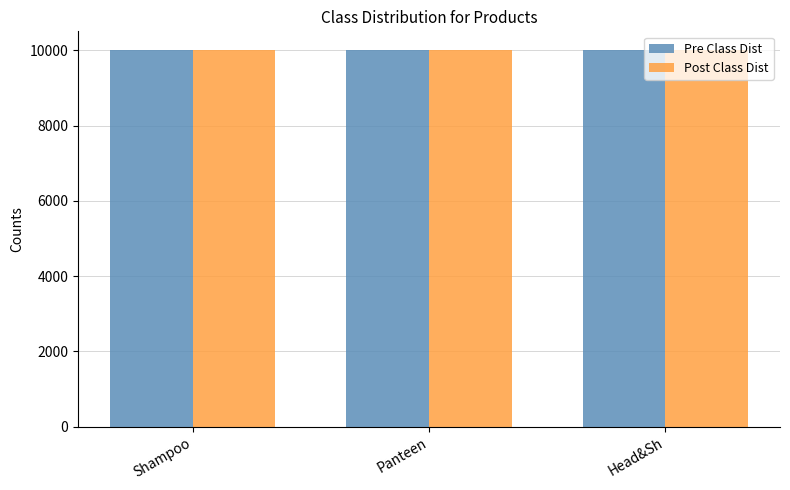

What is the lowest value of the Post Class Dist series?

10001